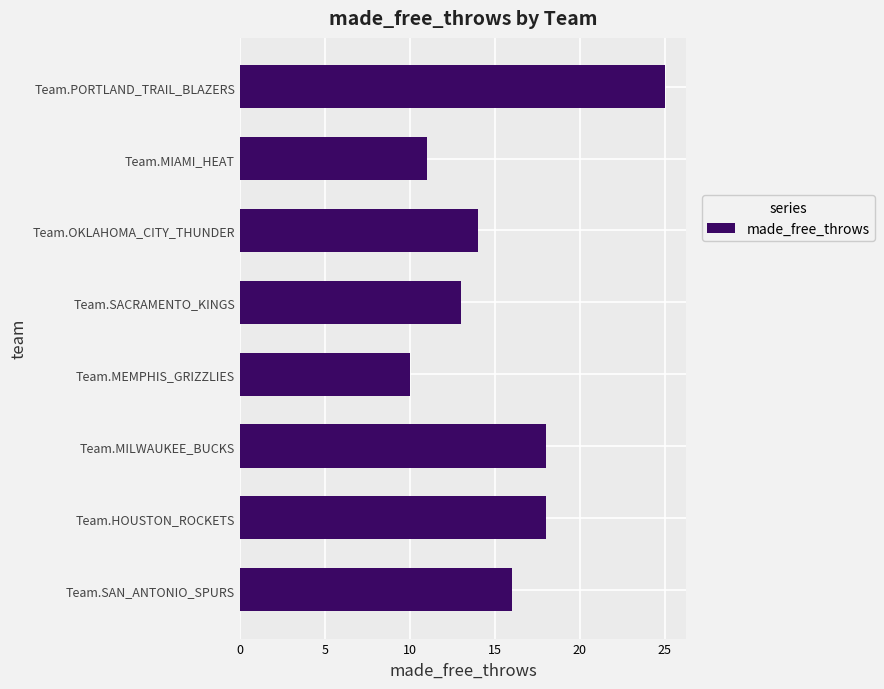

How many categories are shown in the chart?

8